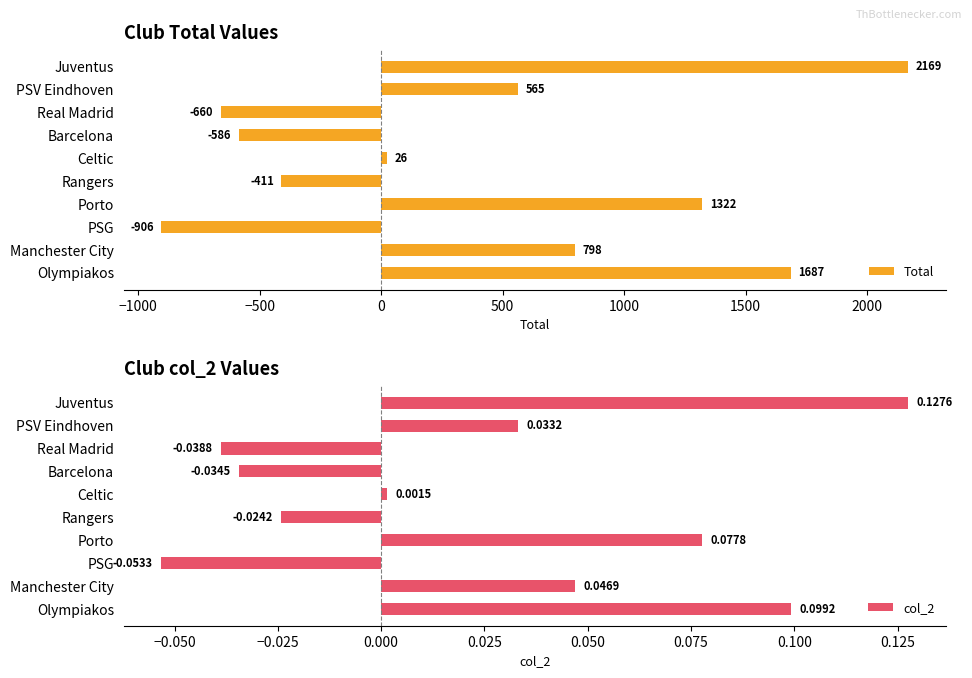

What is the minimum value for Total?

-906.0